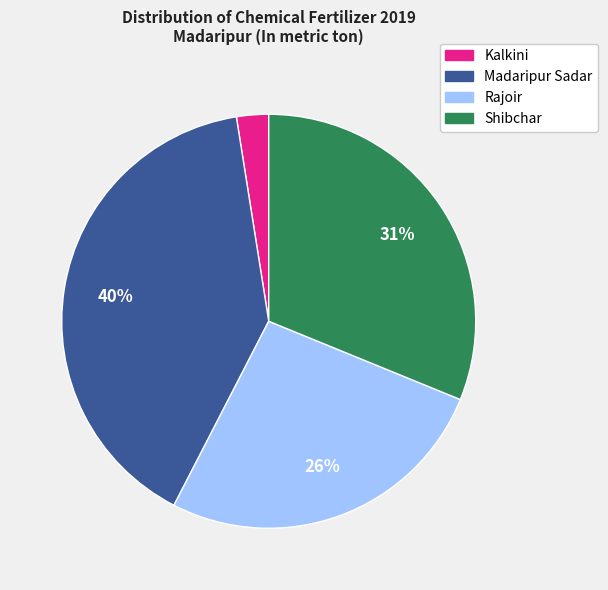

Which slice is the largest?

Madaripur Sadar